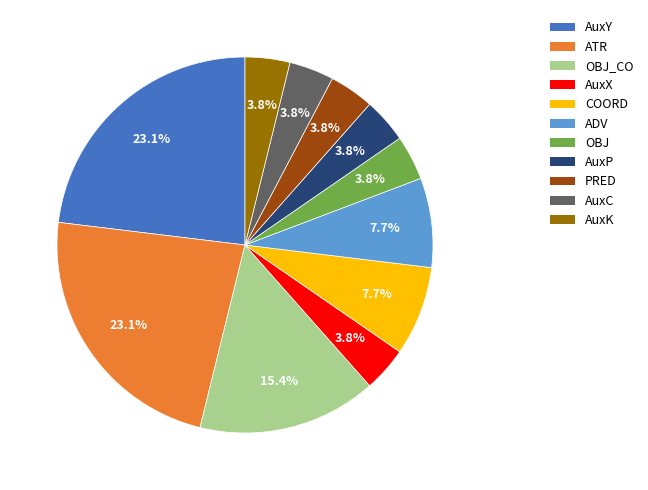

To the nearest percent, what is the average slice percentage?

9%